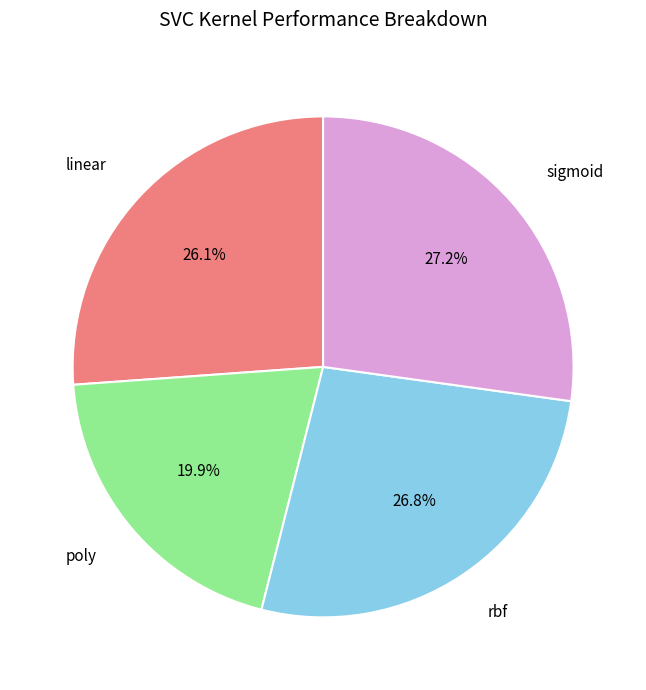

What is the smallest slice in the pie chart?

poly